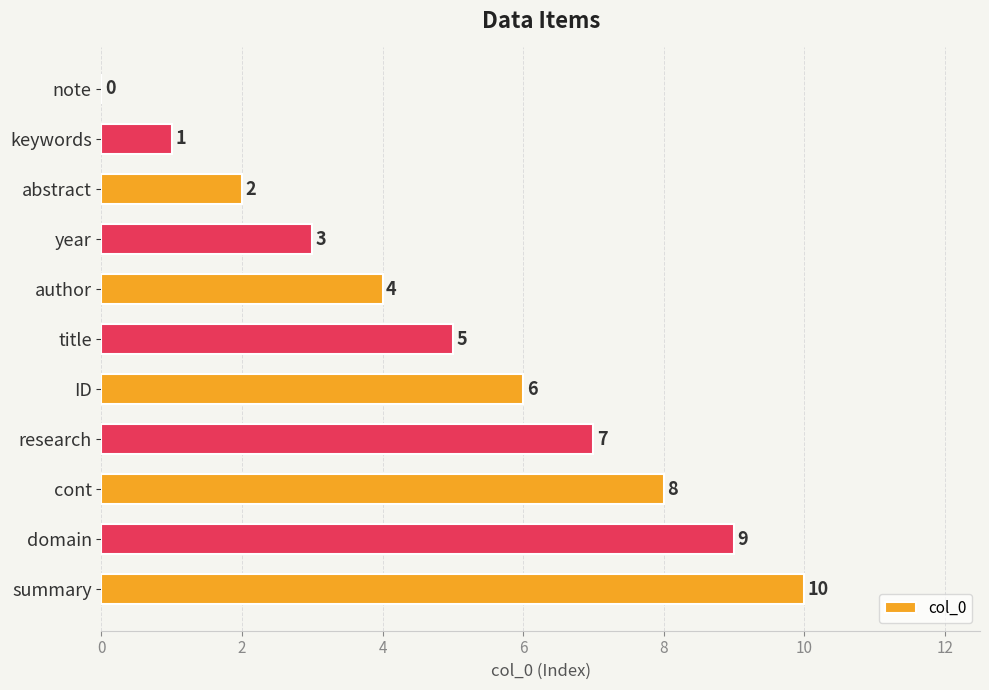

At which category does the chart reach its peak across all series?

summary